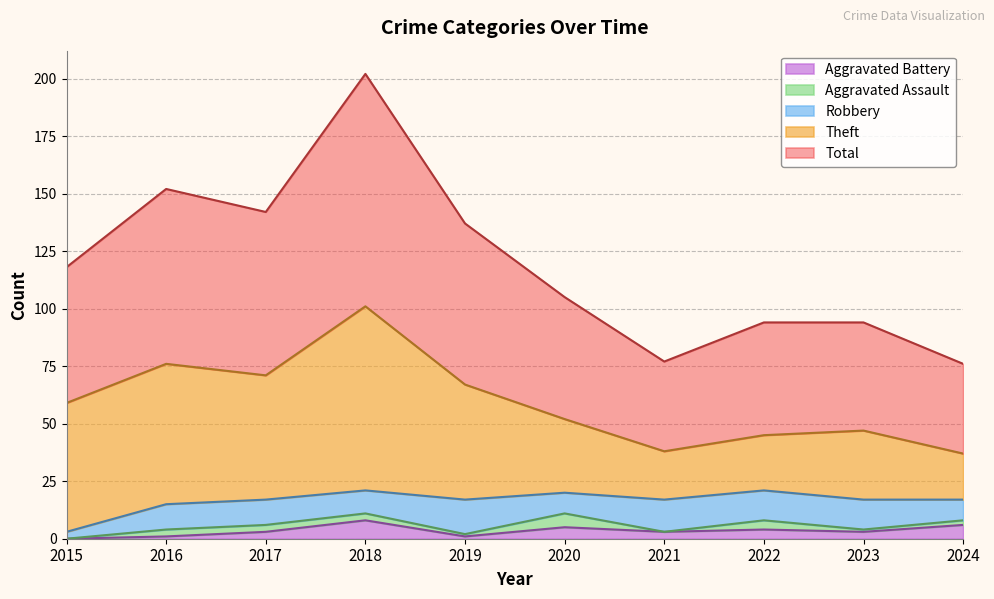

Where is the first local minimum for Total?

2017